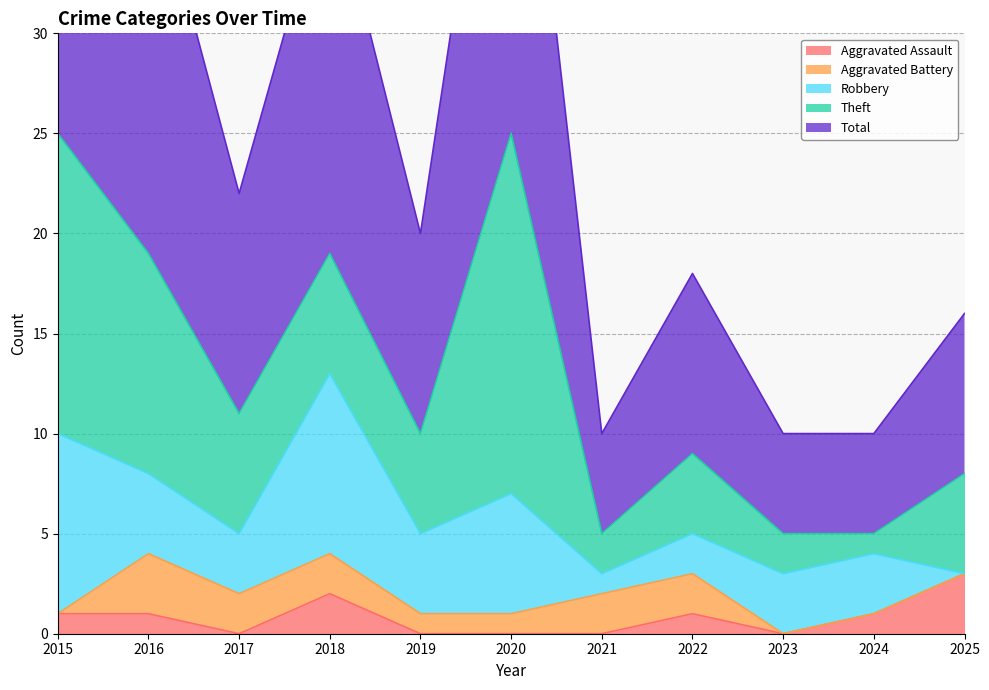

What are all the series names shown in the legend?

Aggravated Assault, Aggravated Battery, Robbery, Theft, Total